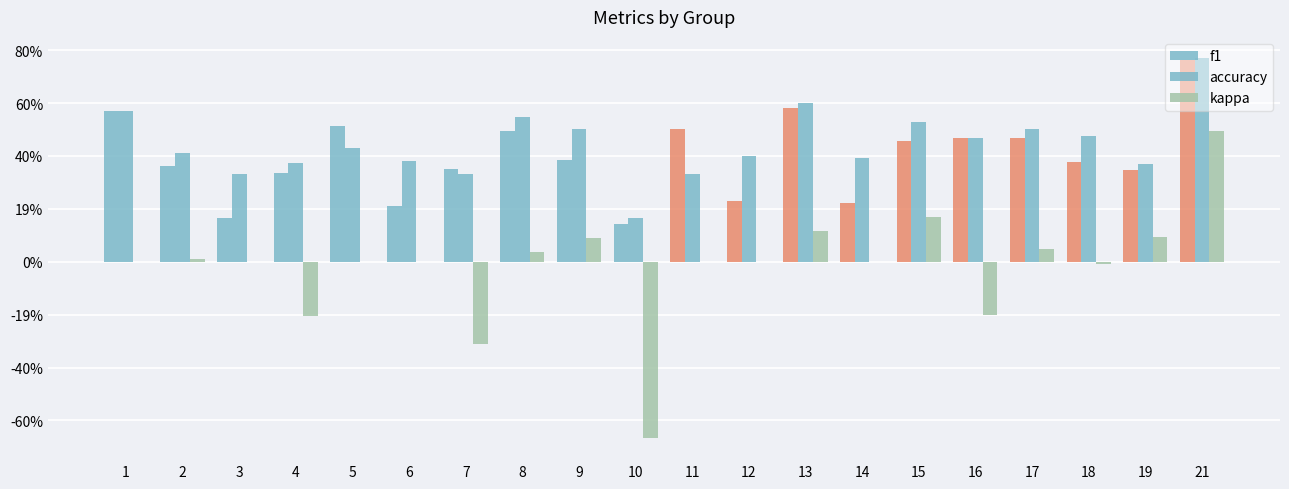

What is the total value across all series at 8?

1.1